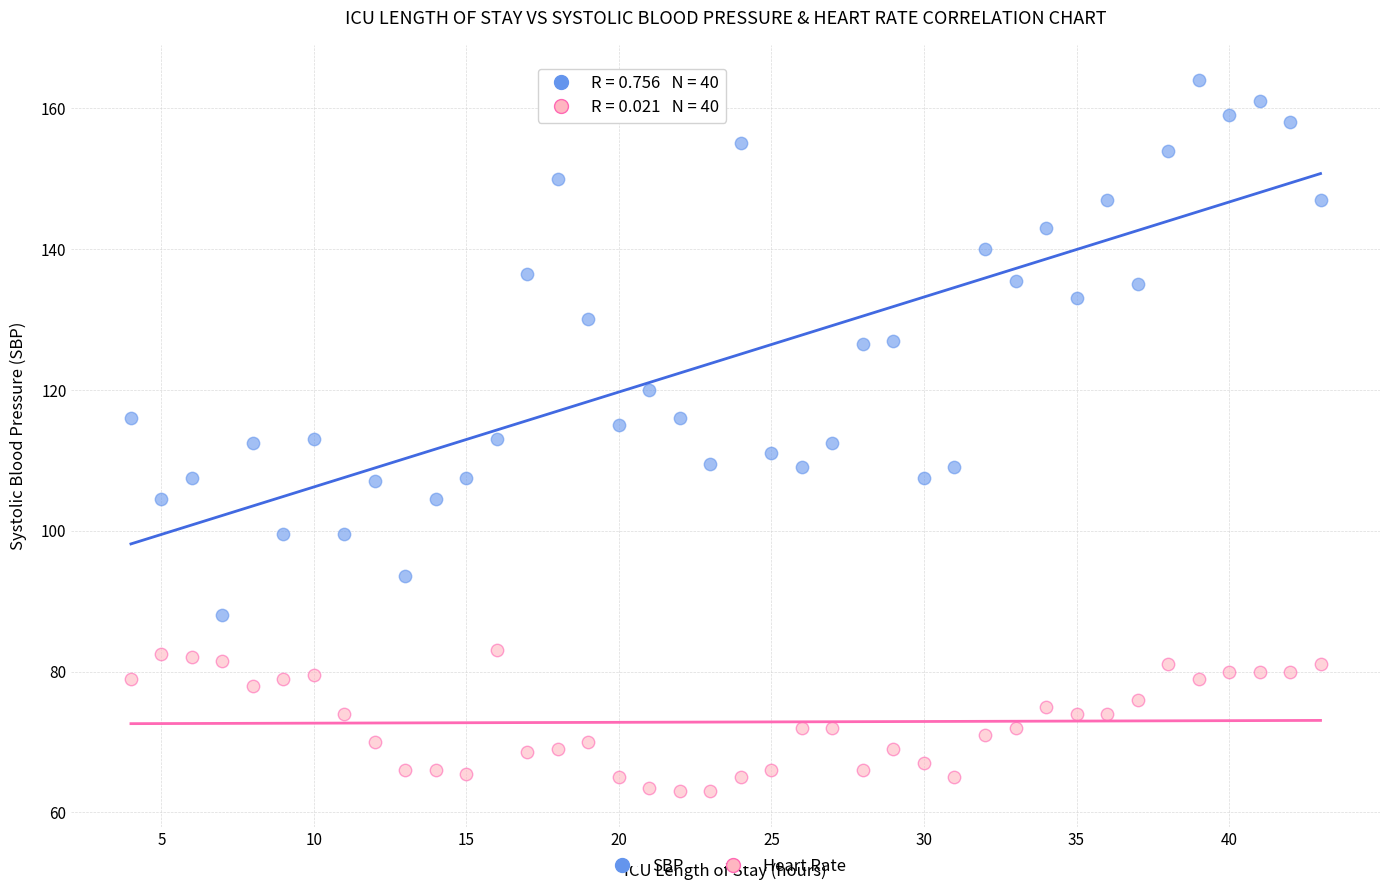

Across all data points, what is the range of Y values (max minus min)?

101.0